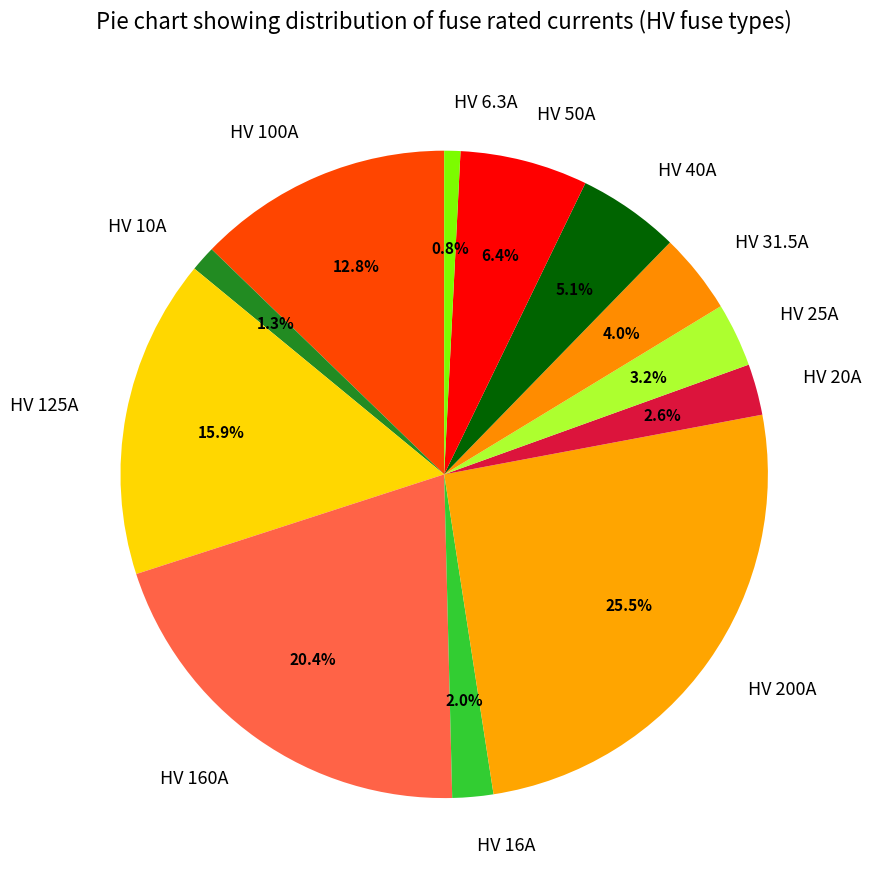

Which slice is the largest?

HV 200A